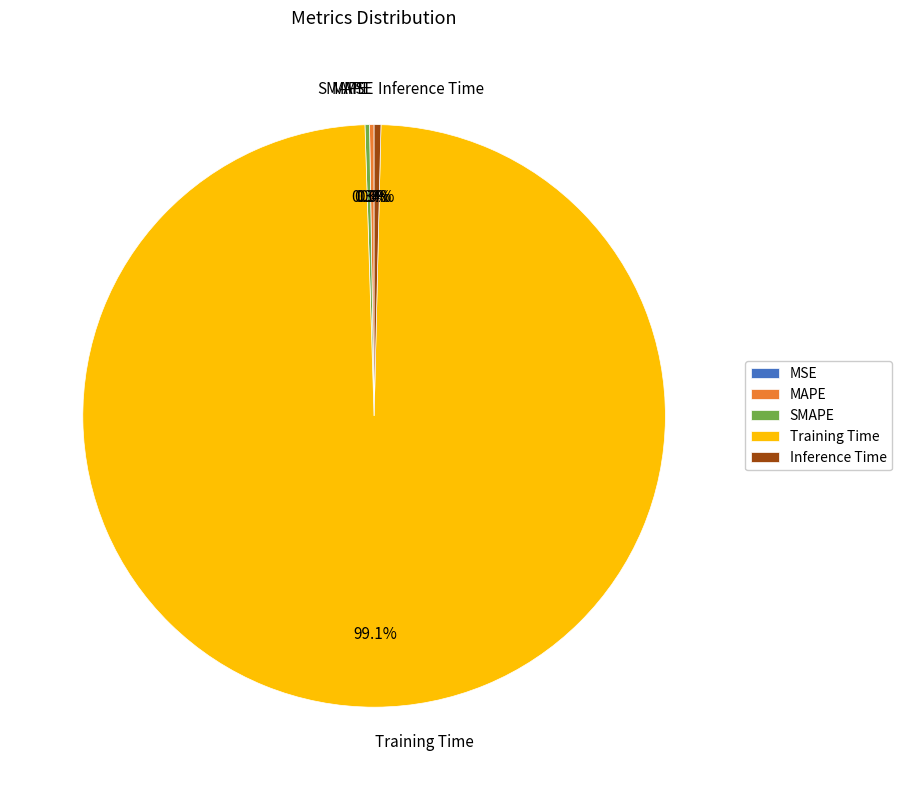

What is the largest slice in the pie chart?

Training Time